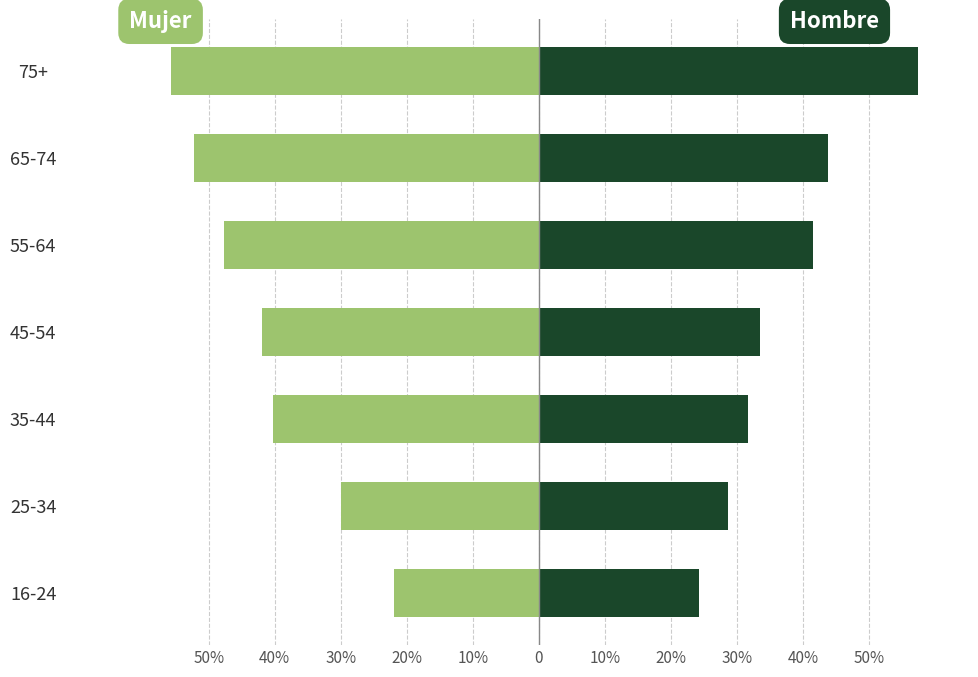

Is the value of Hombre at 25-34 greater than the value of Mujer at 35-44?

Yes